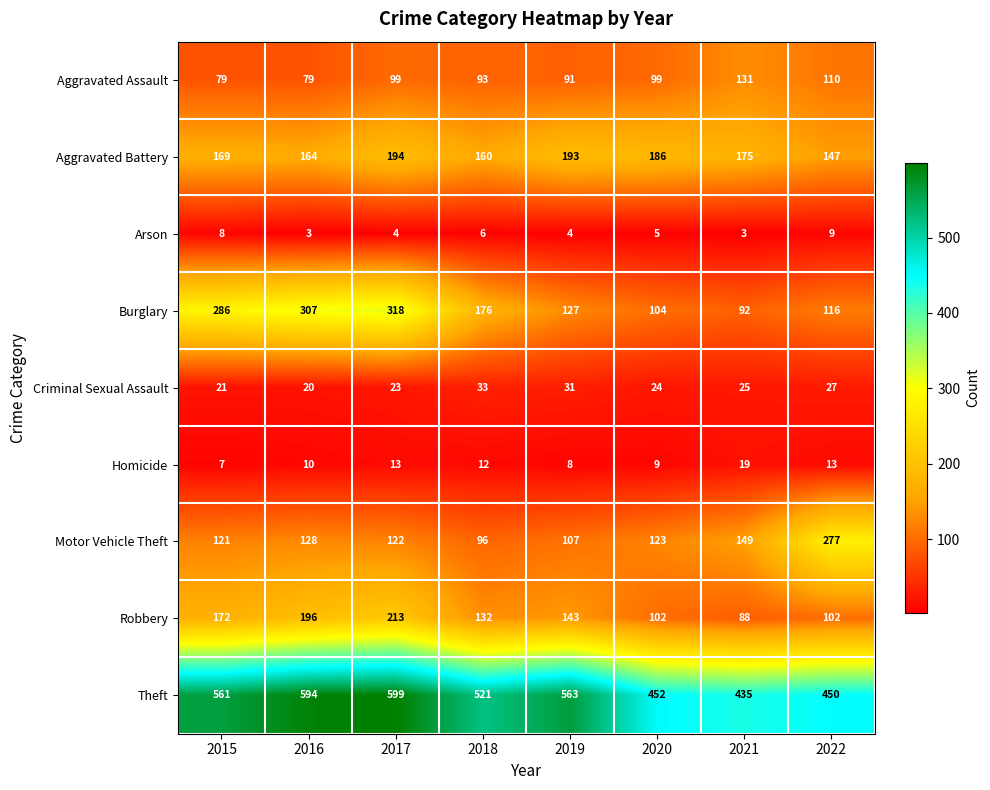

How many distinct data groups are displayed?

9